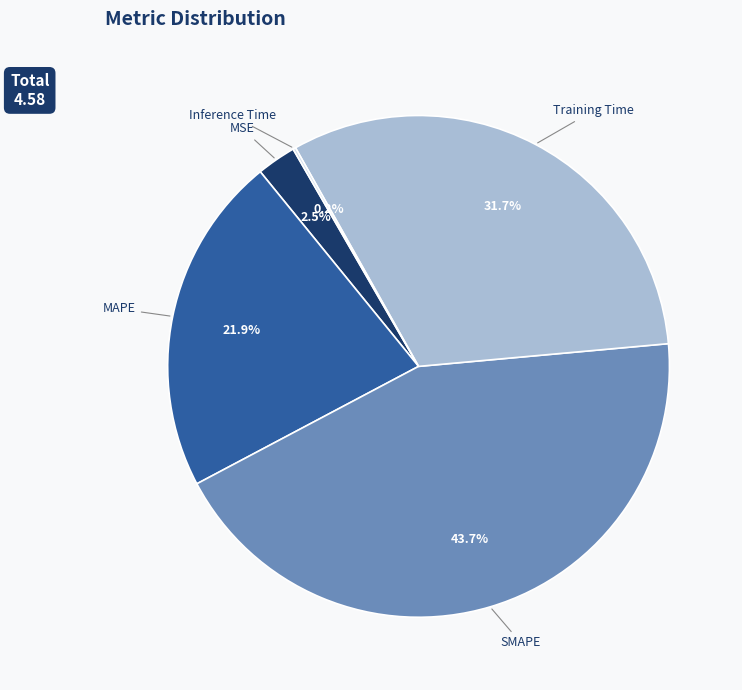

Does any single category account for the majority?

No